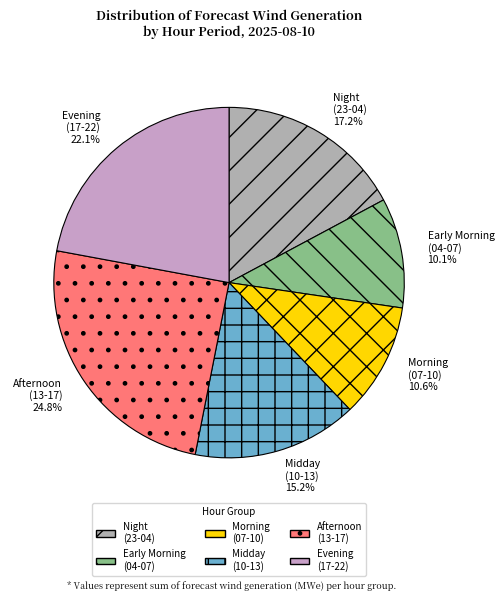

Do Early Morning (04-07) and Afternoon (13-17) together represent more than half of the pie?

No